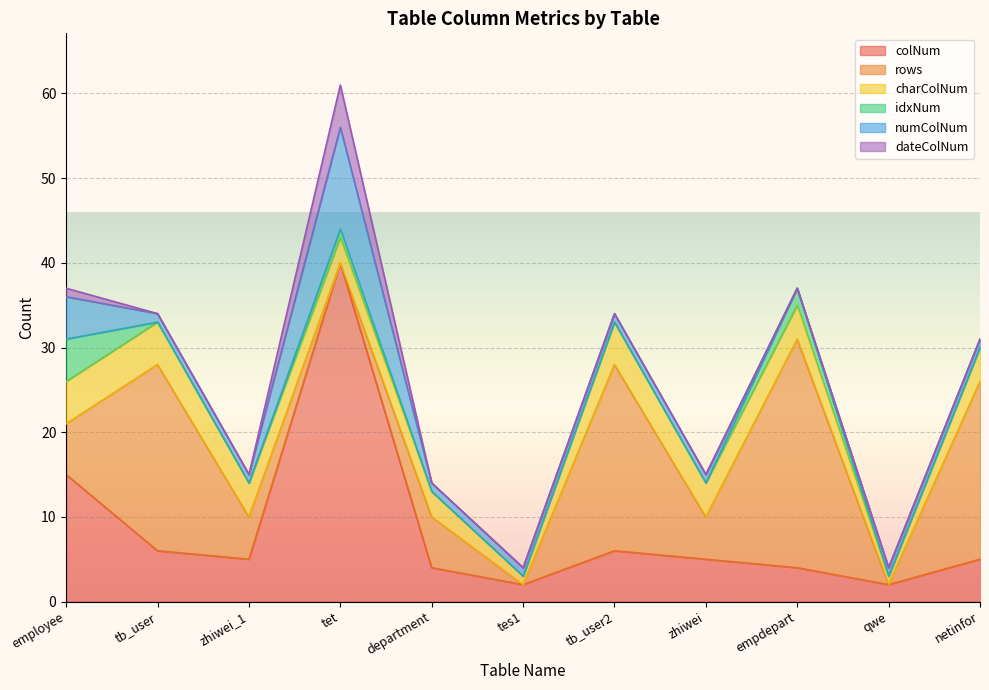

Count the charColNum values in the range 3 to 5.

9